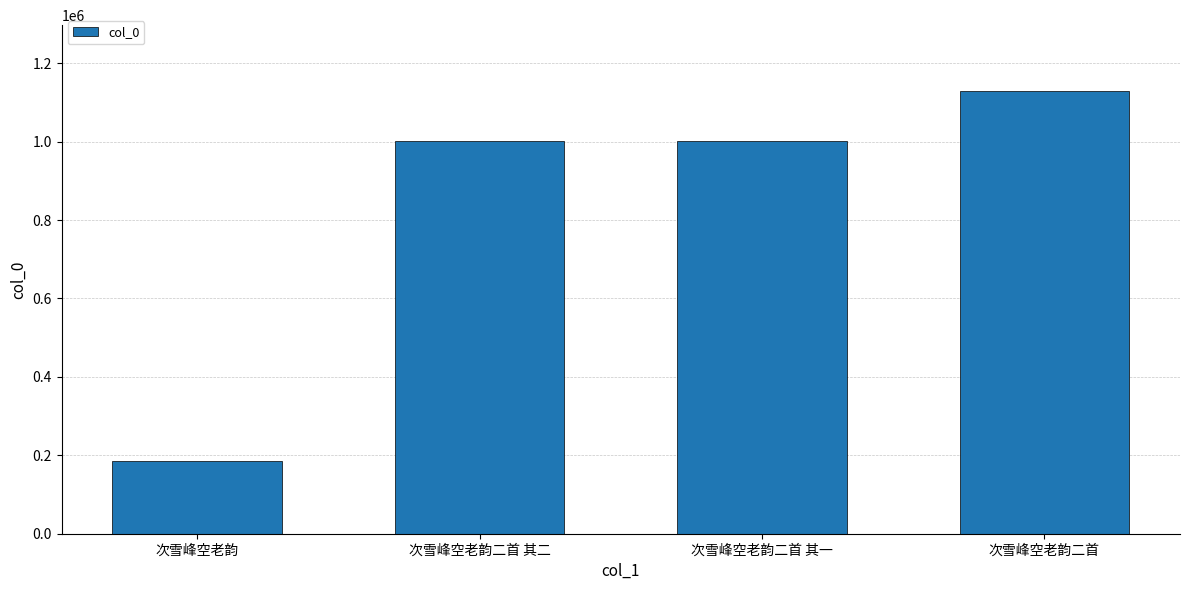

Does the chart contain stacked bars?

No